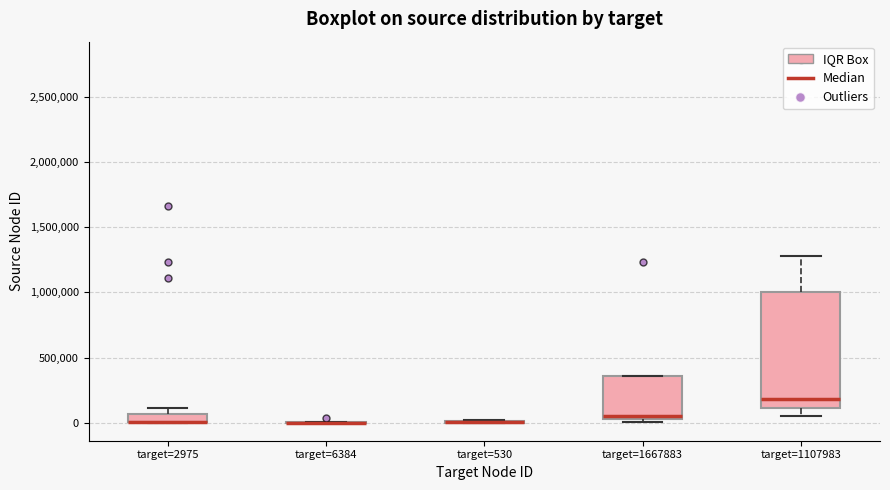

Which box is the tallest, from its lower edge to its upper edge?

target=1107983